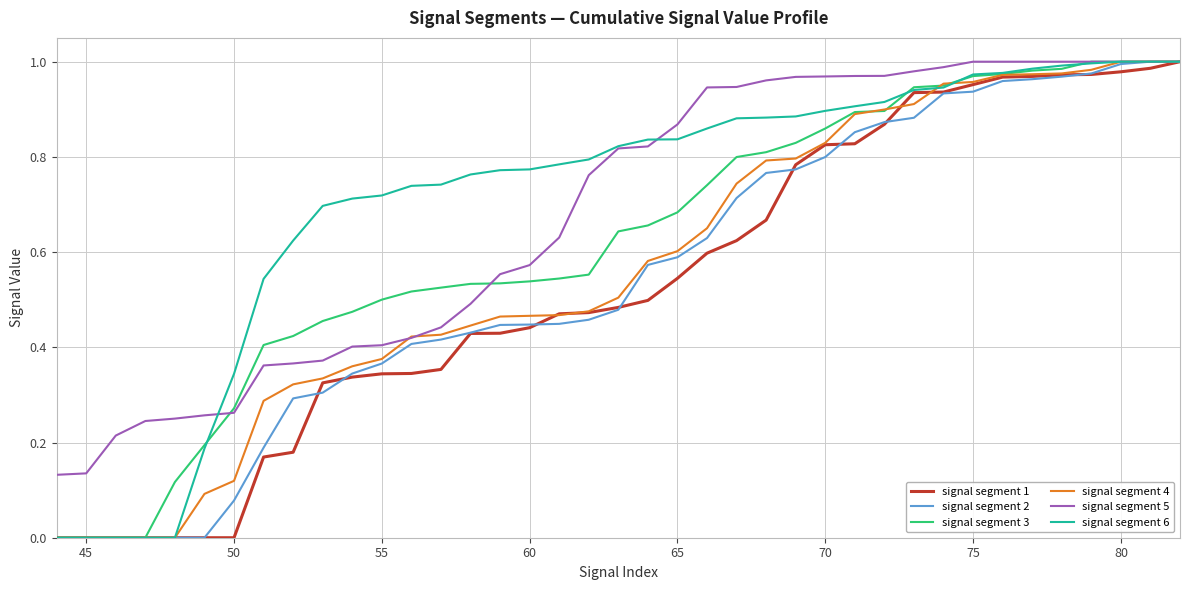

What is the sum of all signal segment 6 values?

27.7